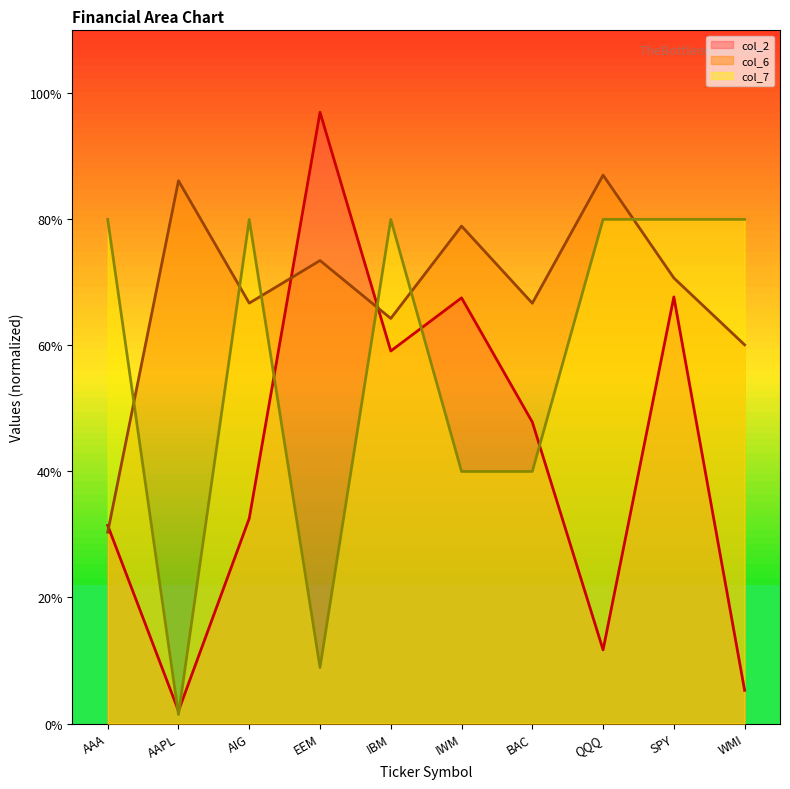

List the series in order of their overall mean, highest first.

col_6, col_7, col_2